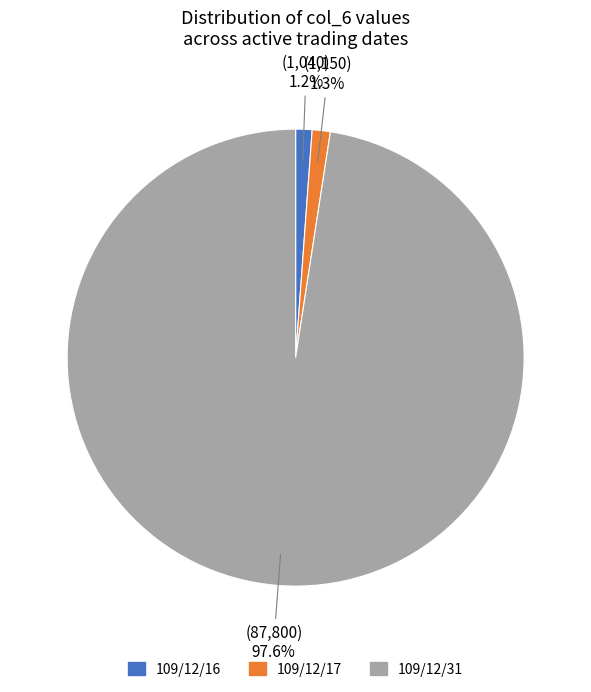

Which category has the biggest portion of the pie?

109/12/31